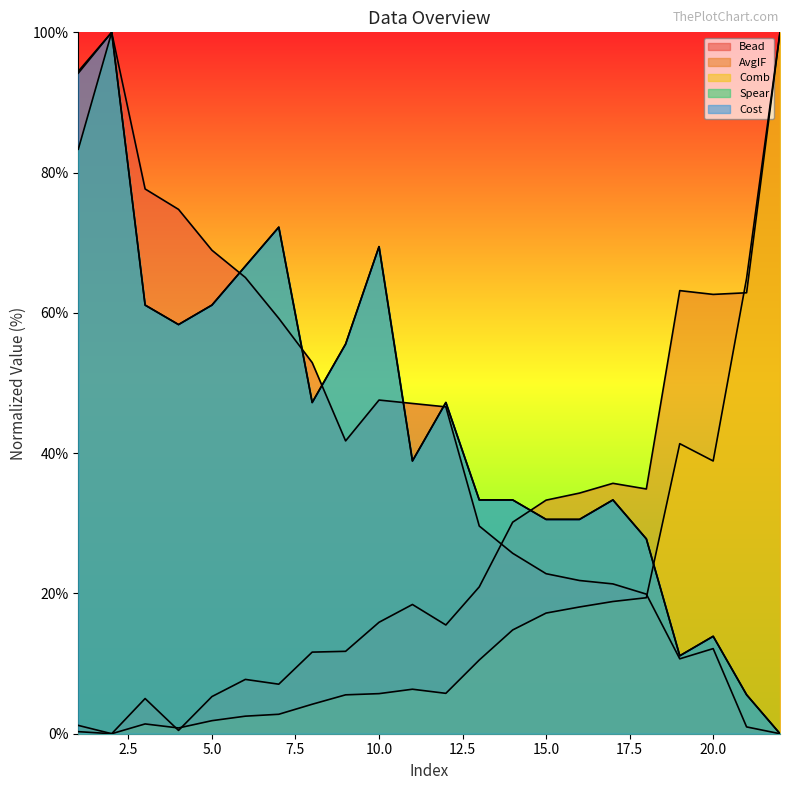

Reading right to left, list all the values displayed in this chart.

Bead: 22=0.0	21=1.0	20=12.1	19=10.7	18=19.9	17=21.4	16=21.8	15=22.8	14=25.7	13=29.6	12=46.6	11=47.1	10=47.6	9=41.7	8=52.9	7=59.2	6=65.0	5=68.9	4=74.8	3=77.7	2=100.0	1=94.2
AvgIF: 22=100.0	21=62.9	20=62.6	19=63.2	18=34.9	17=35.7	16=34.3	15=33.3	14=30.2	13=20.9	12=15.5	11=18.4	10=15.9	9=11.7	8=11.6	7=7.1	6=7.7	5=5.3	4=0.5	3=5.0	2=0.0	1=1.2
Comb: 22=100.0	21=64.9	20=38.9	19=41.4	18=19.4	17=18.9	16=18.1	15=17.2	14=14.8	13=10.5	12=5.8	11=6.3	10=5.7	9=5.5	8=4.2	7=2.8	6=2.5	5=1.9	4=0.8	3=1.4	2=0.0	1=0.3
Spear: 22=0.0	21=5.6	20=13.9	19=11.1	18=27.8	17=33.3	16=30.6	15=30.6	14=33.3	13=33.3	12=47.2	11=38.9	10=69.4	9=55.6	8=47.2	7=72.2	6=66.7	5=61.1	4=58.3	3=61.1	2=100.0	1=83.3
Cost: 22=0.0	21=5.6	20=13.9	19=11.1	18=27.8	17=33.3	16=30.6	15=30.6	14=33.3	13=33.3	12=47.2	11=38.9	10=69.4	9=55.6	8=47.2	7=72.2	6=66.7	5=61.1	4=58.3	3=61.1	2=100.0	1=94.4